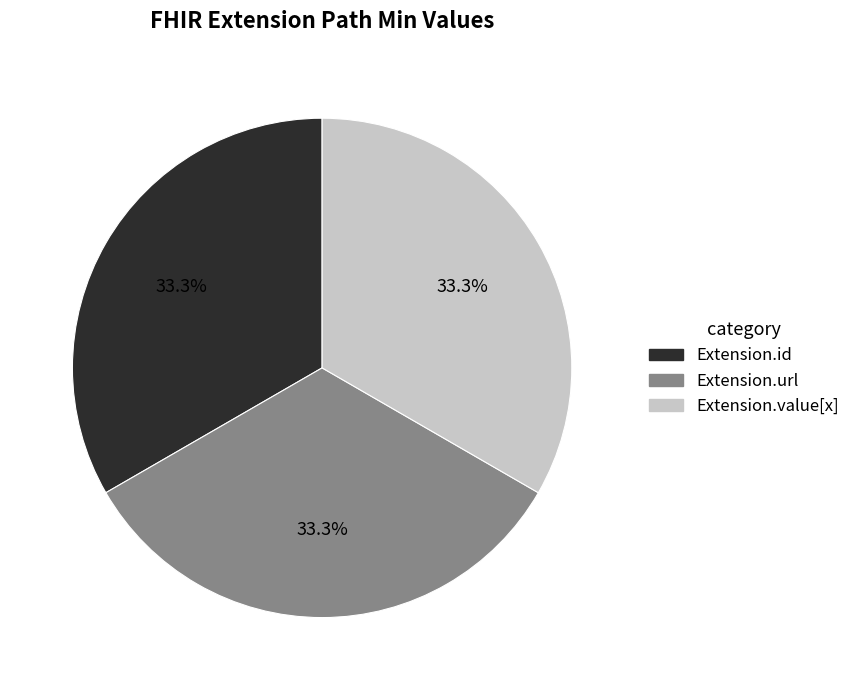

How many slices are in this pie chart?

3